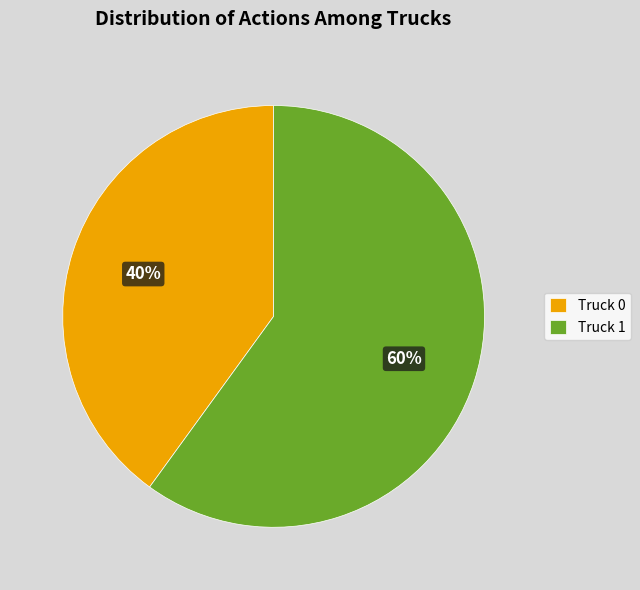

Which category has the smallest portion of the pie?

Truck 0